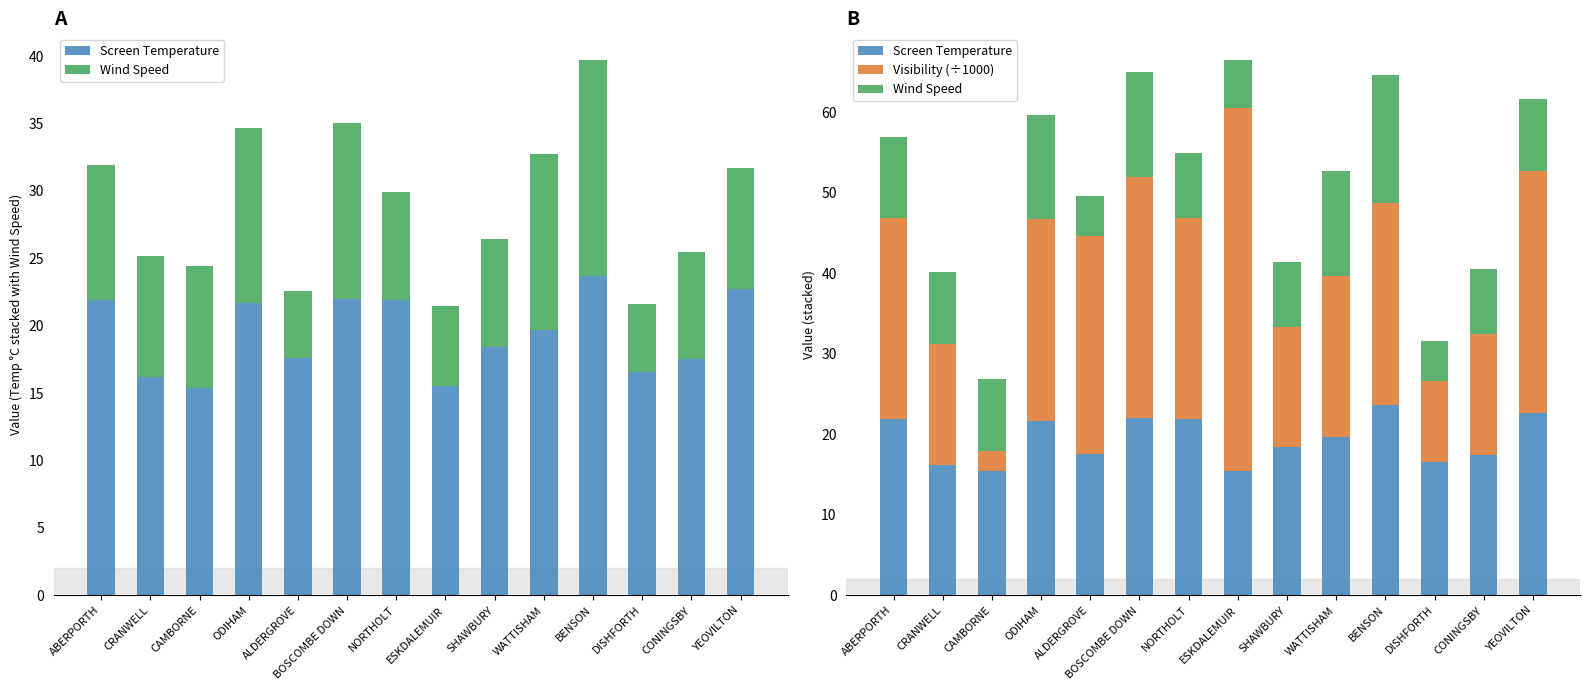

At which label does Visibility (÷1000) reach its peak?

ESKDALEMUIR